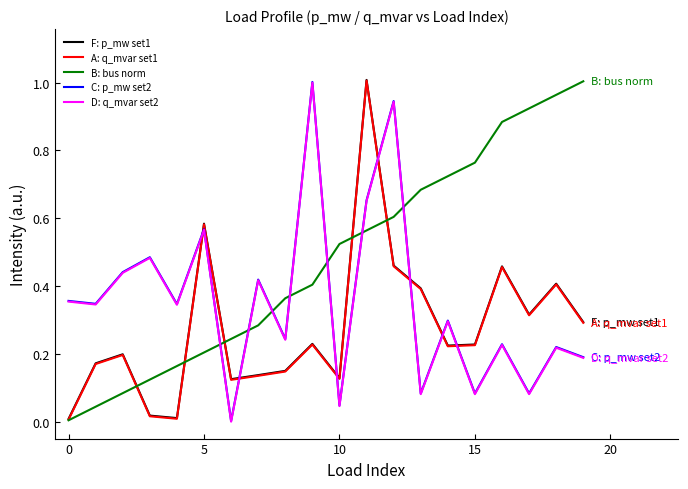

Which series ends up on top after the final intersection of F: p_mw set1 and D: q_mvar set2?

F: p_mw set1